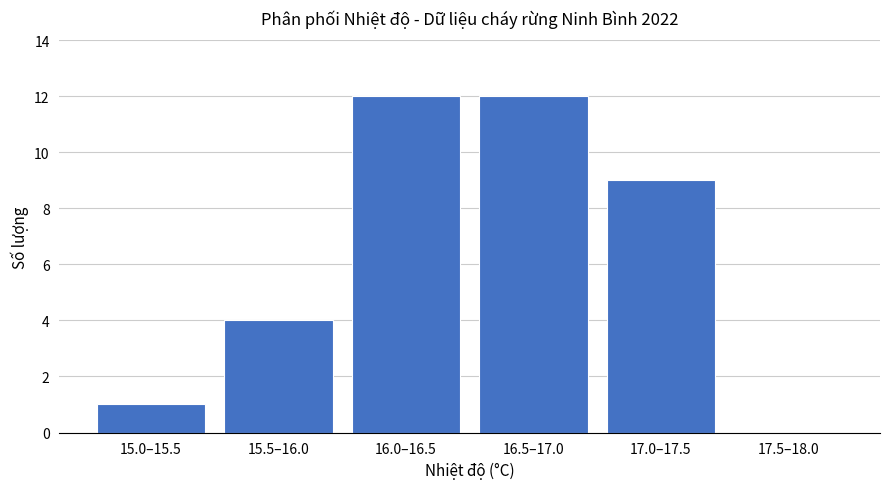

Reading left to right, extract all data points from this chart.

15.0–15.5=1	15.5–16.0=4	16.0–16.5=12	16.5–17.0=12	17.0–17.5=9	17.5–18.0=0